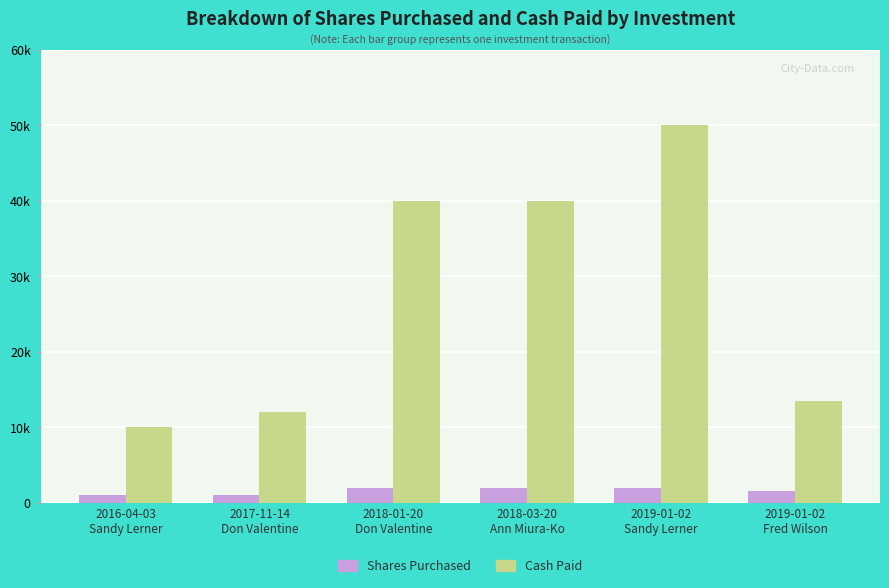

Rank the series at 2019-01-02
Fred Wilson from lowest to highest value.

Shares Purchased, Cash Paid